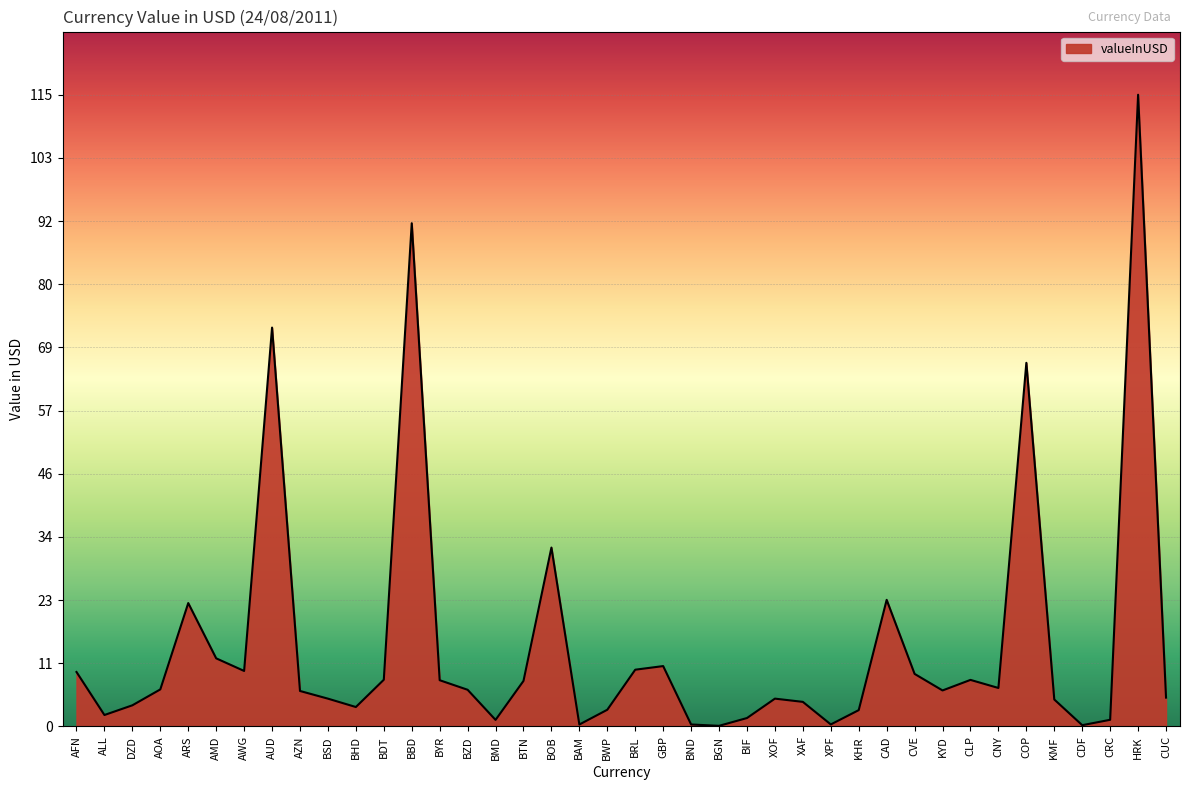

Which label corresponds to the largest value in the chart?

HRK